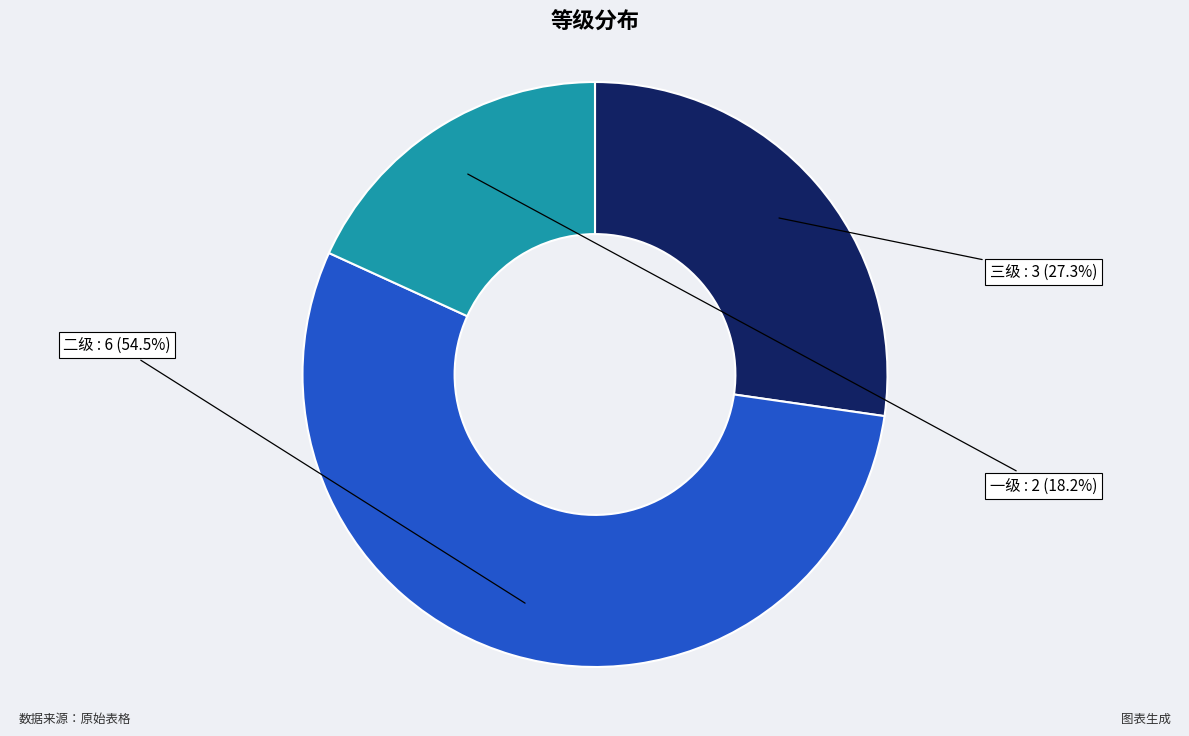

How many segments does this pie chart have?

3